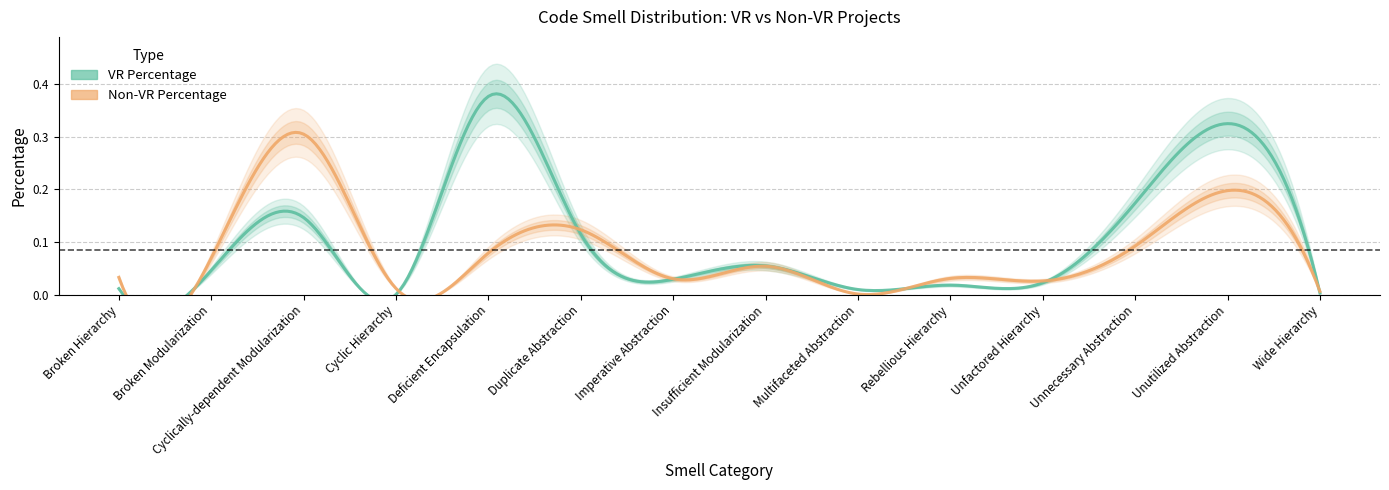

Between Cyclic Hierarchy and Broken Modularization, which is larger?

Broken Modularization